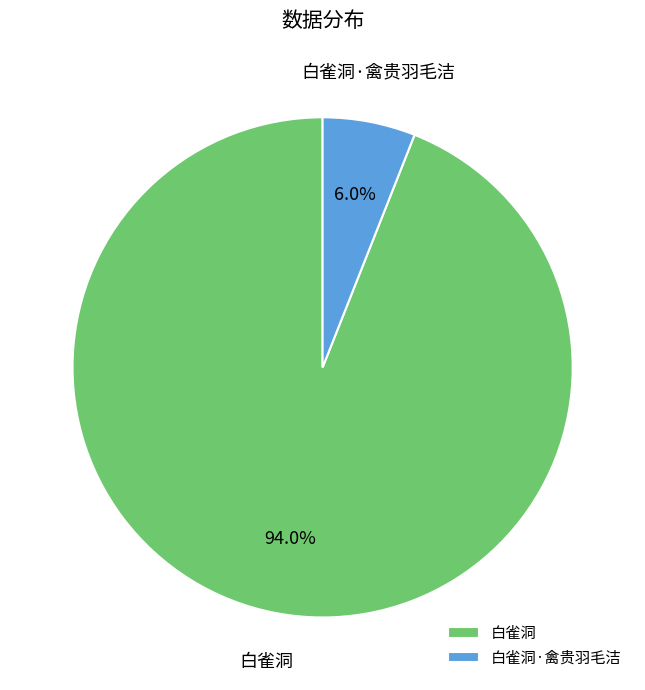

Is the sum of 白雀洞·禽贵羽毛洁 and 白雀洞 greater than half?

Yes